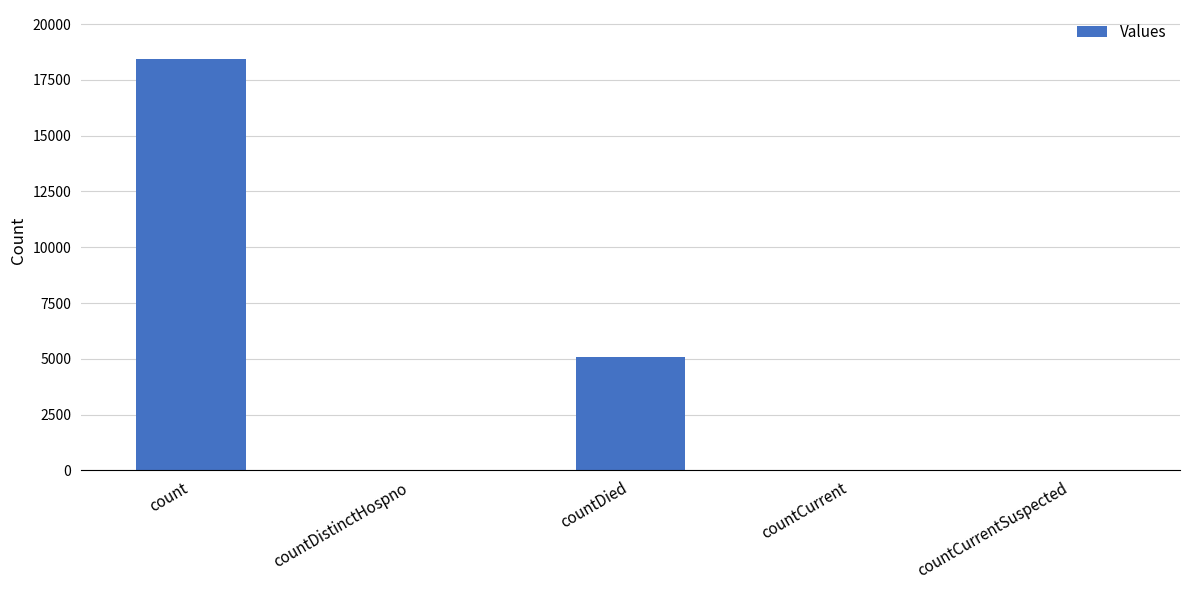

How many data points does each series have?

5